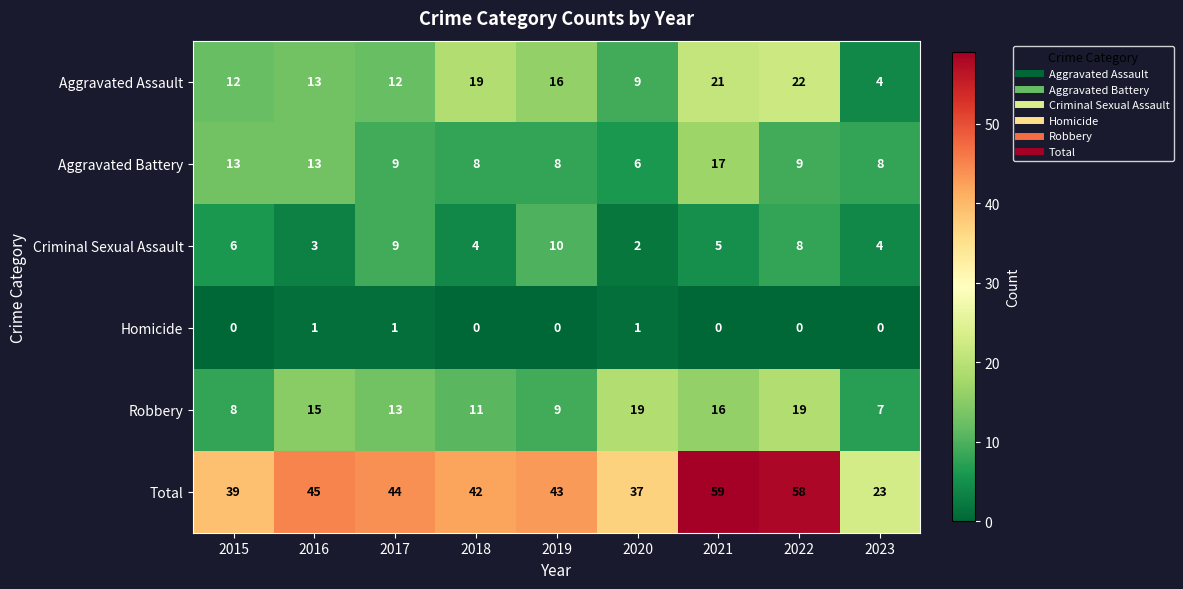

The Homicide series shows 0 at 2016. True or false?

False